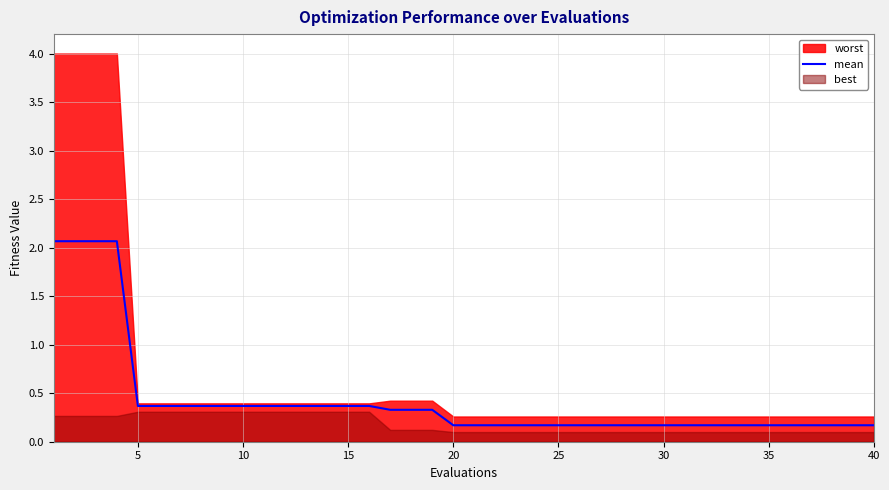

The mean series shows 0.4 at 5. True or false?

True